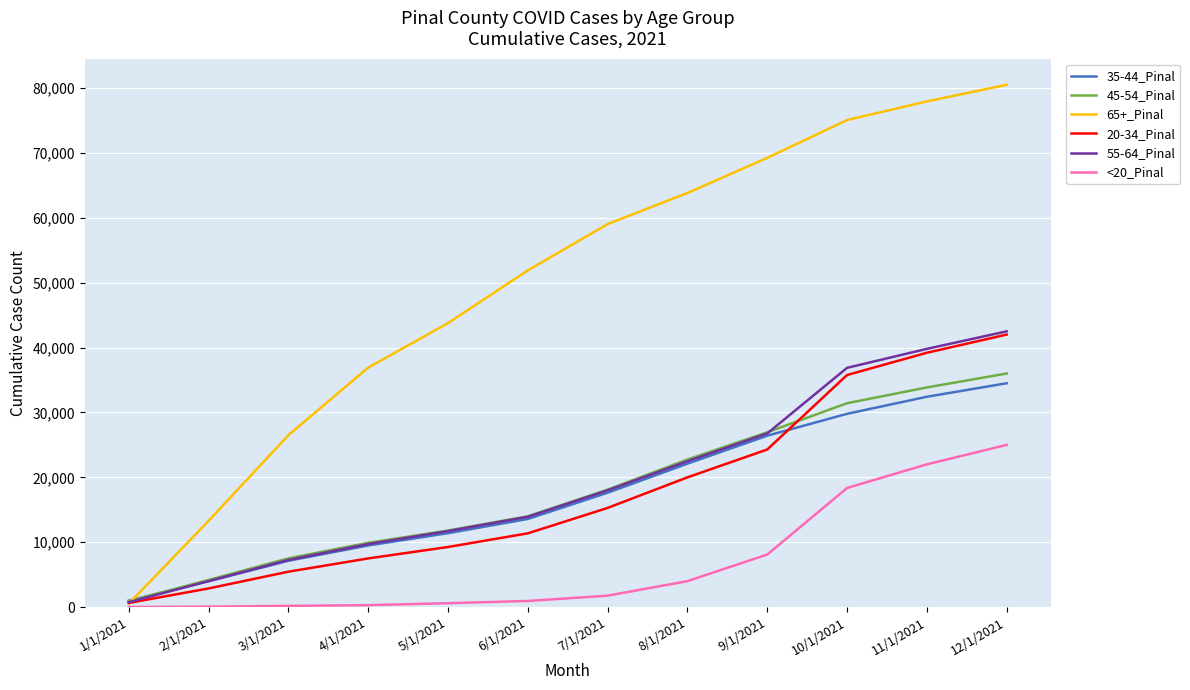

True or false: 45-54_Pinal has more than 0 points higher than both neighbors.

False